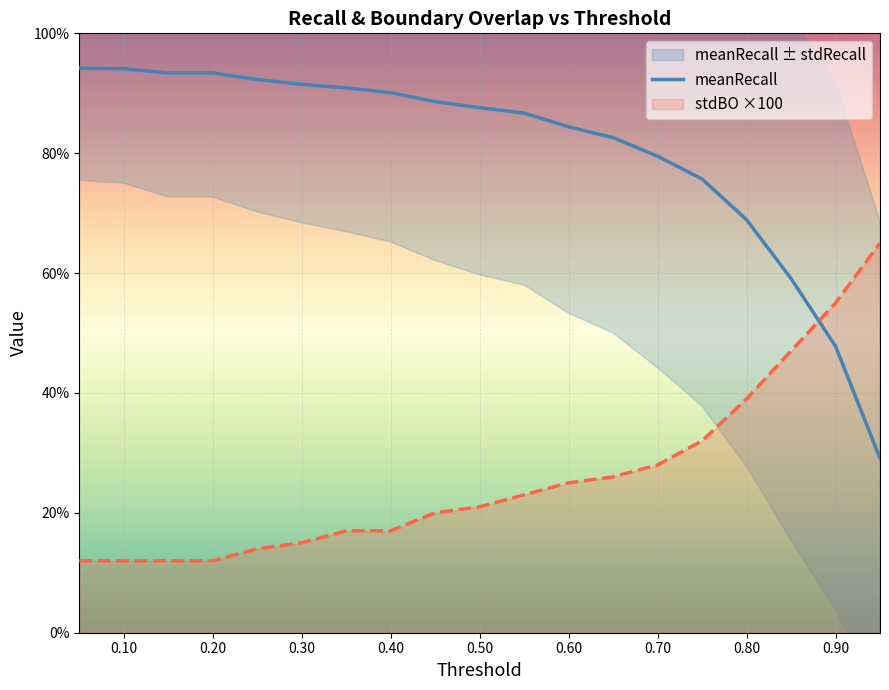

What is the maximum value for stdBO ×100?

65.0